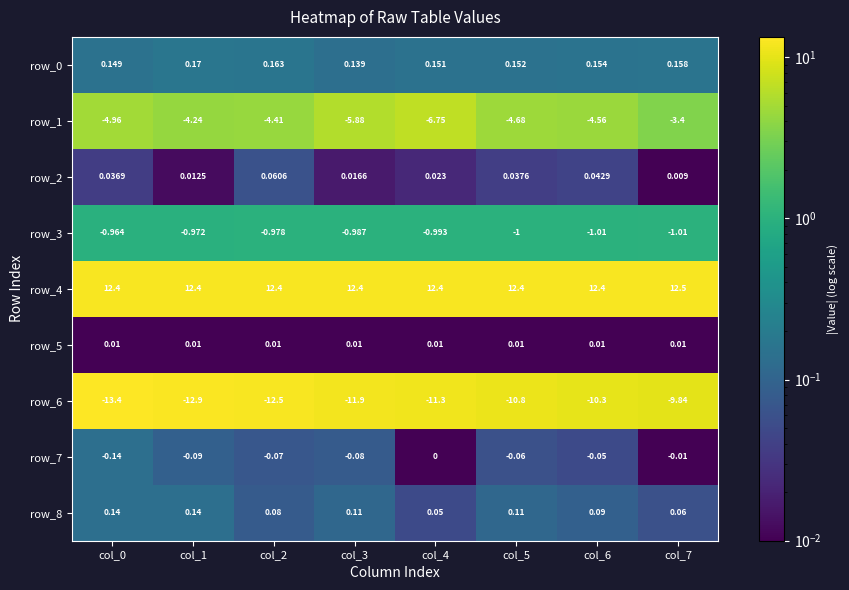

How many data points in row_6 are above -11?

3